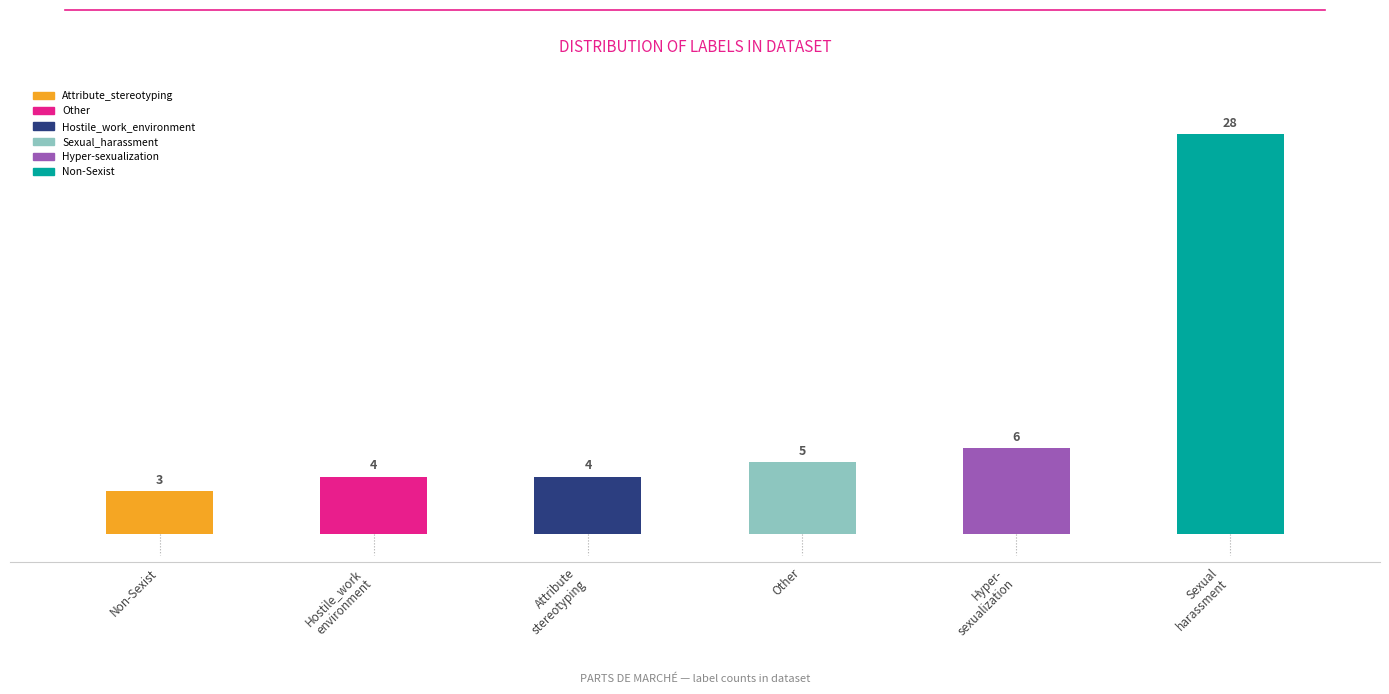

Are the bars horizontal?

No